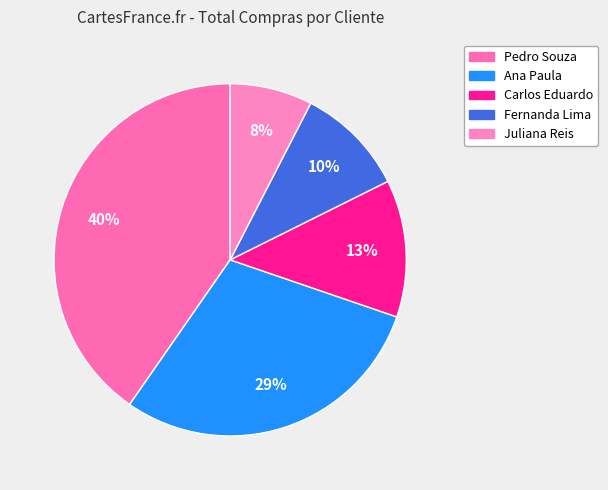

How many slices are in this pie chart?

5